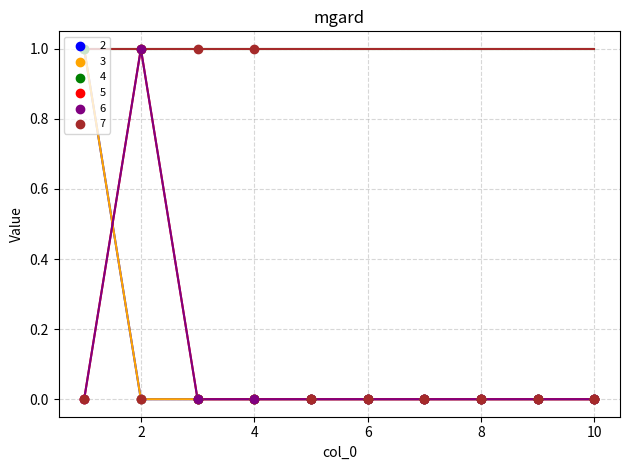

What are all the series names shown in the legend?

2, 3, 4, 5, 6, 7